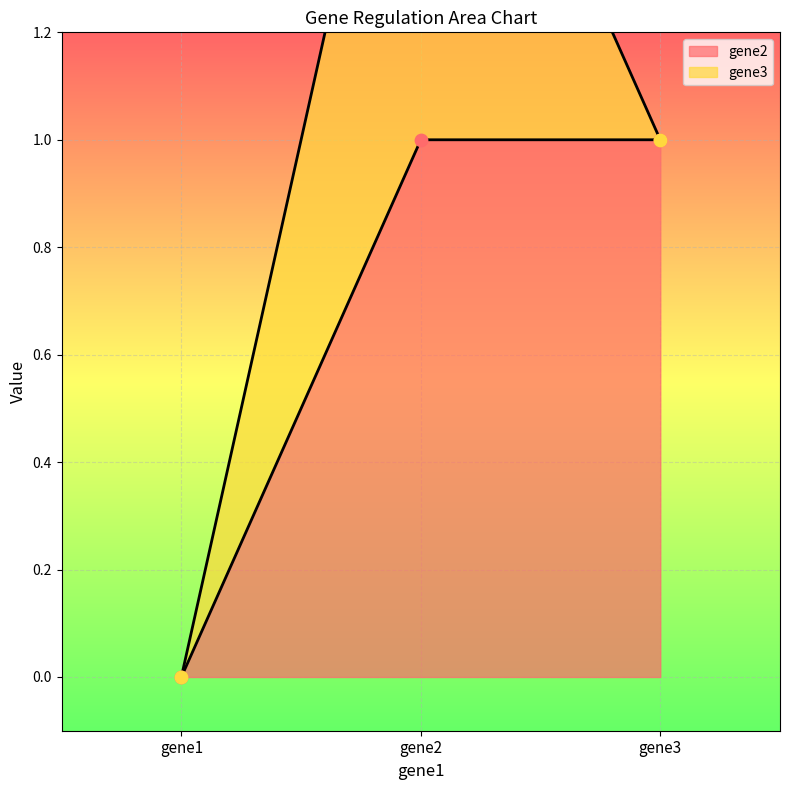

Between gene1 and gene3, which is larger?

gene3